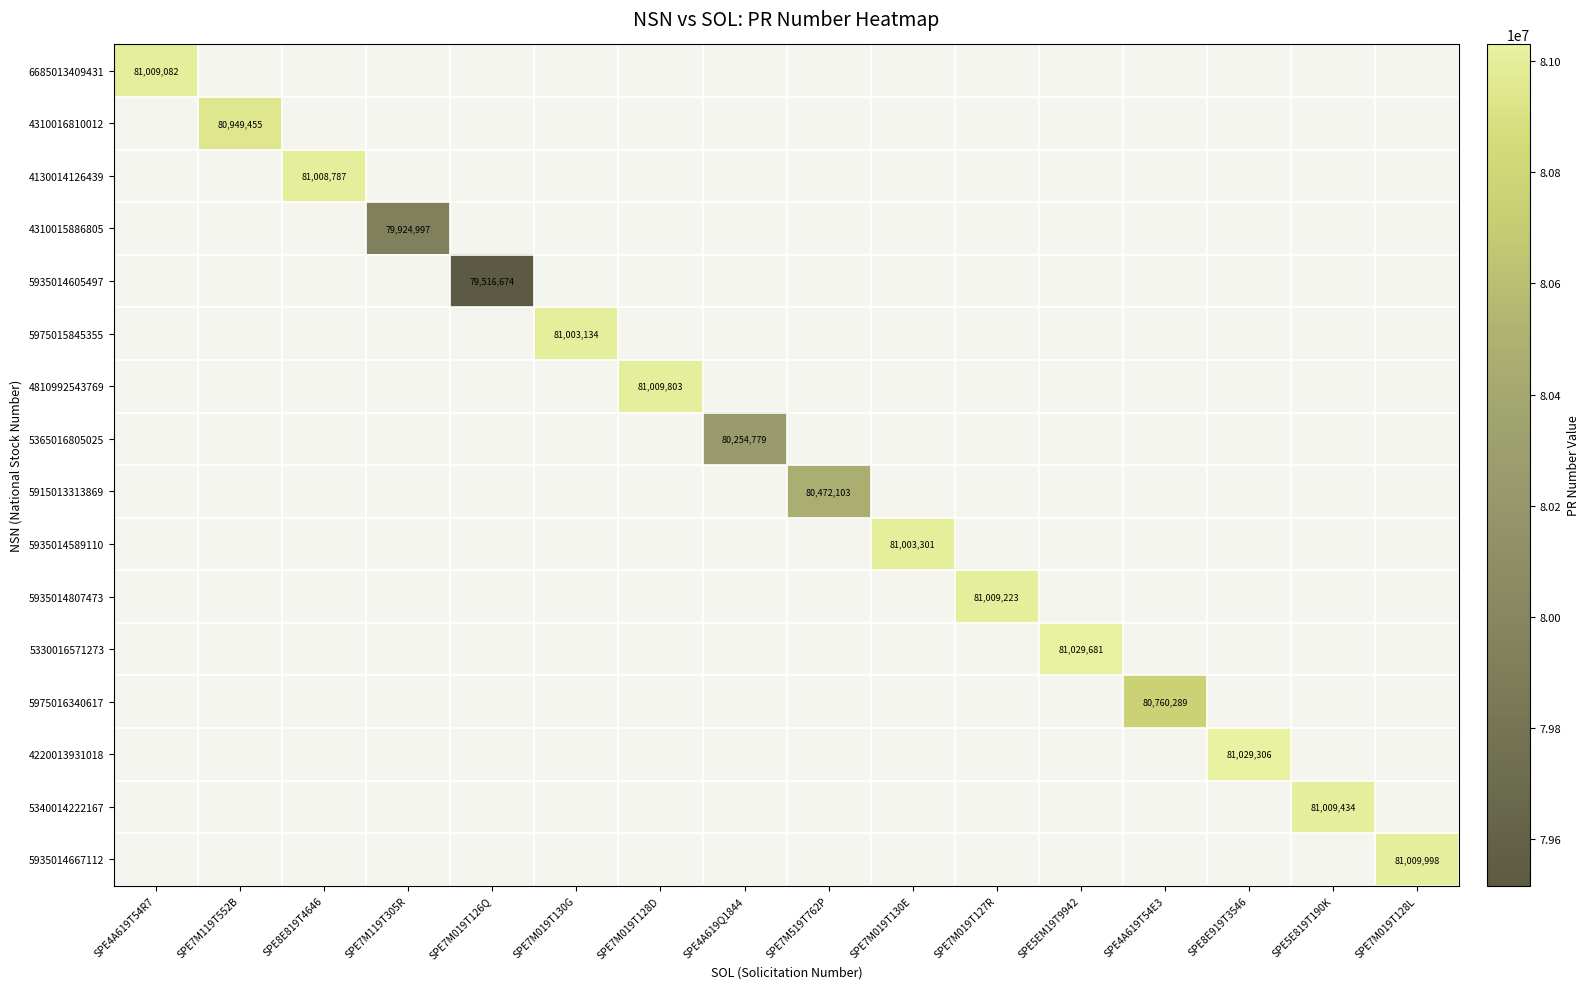

The value of 6685013409431 at SPE4A619T54R7 is 126527676. True or false?

False